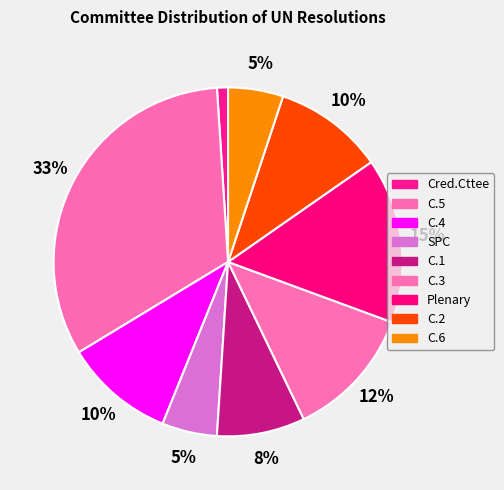

How many slices are in this pie chart?

9